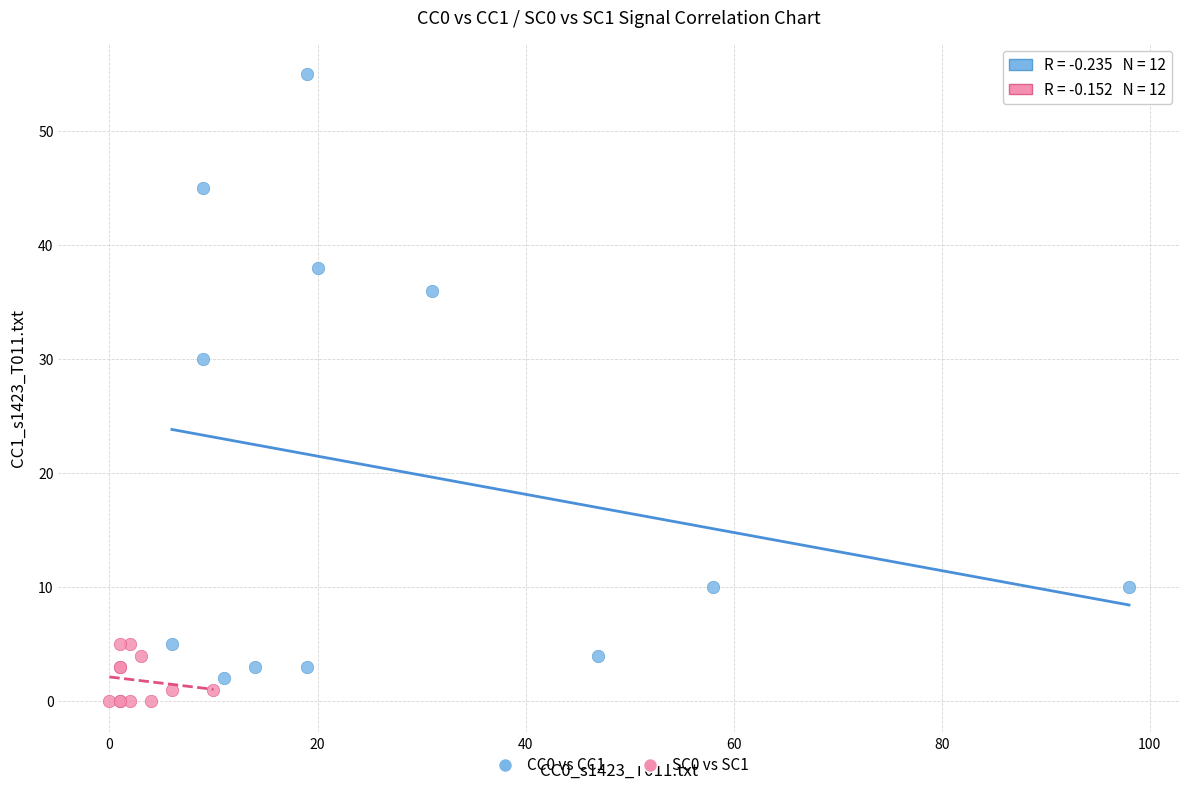

Which series reaches the maximum Y coordinate?

CC0 vs CC1